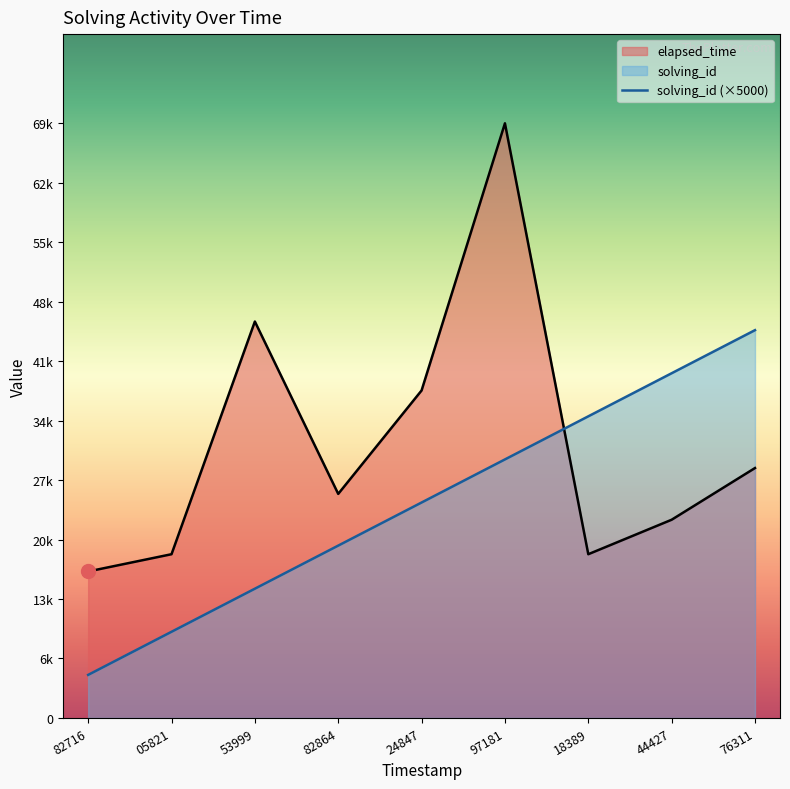

Rank the series at 53999 from highest to lowest value.

elapsed_time, solving_id